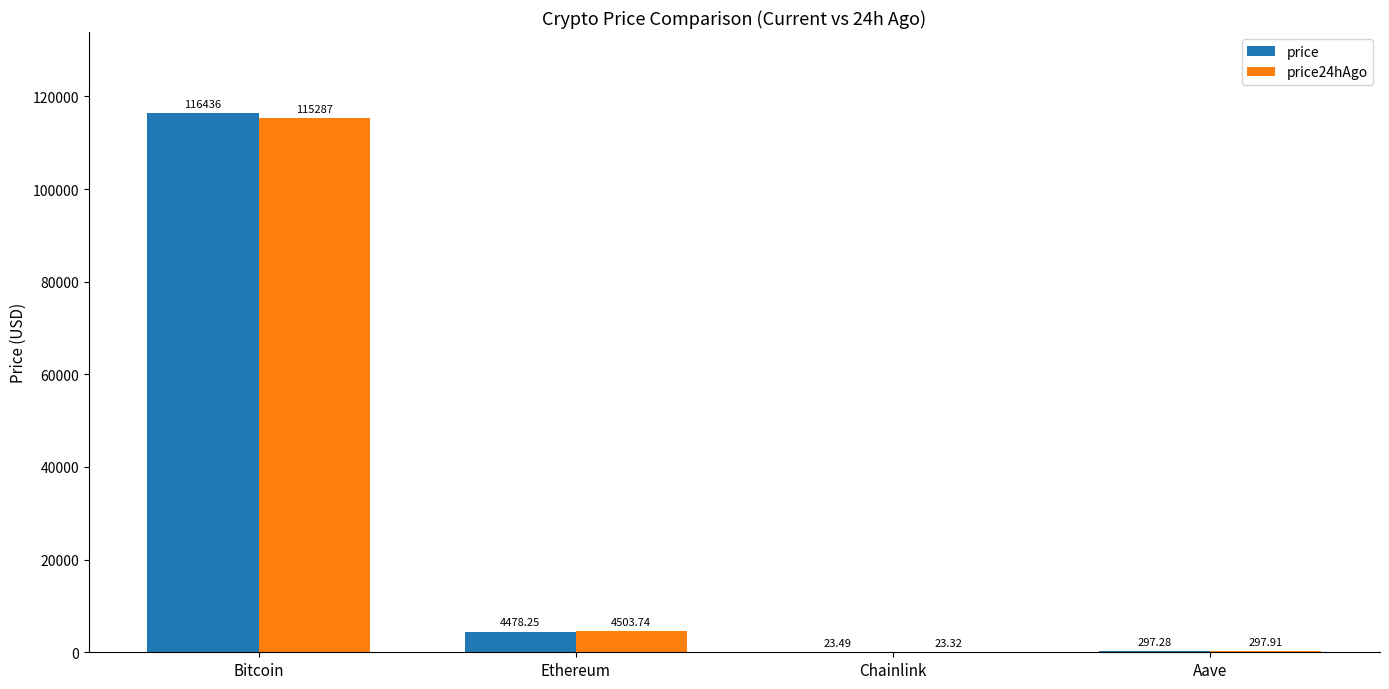

Are the bars horizontal?

No